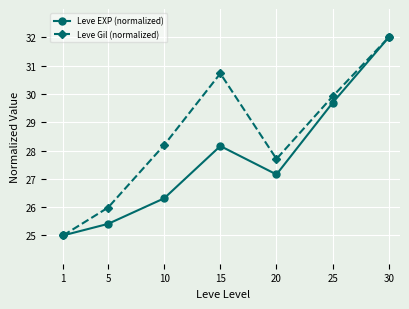

In Leve Gil (normalized), how many points are higher than both neighbors (excluding endpoints)?

1